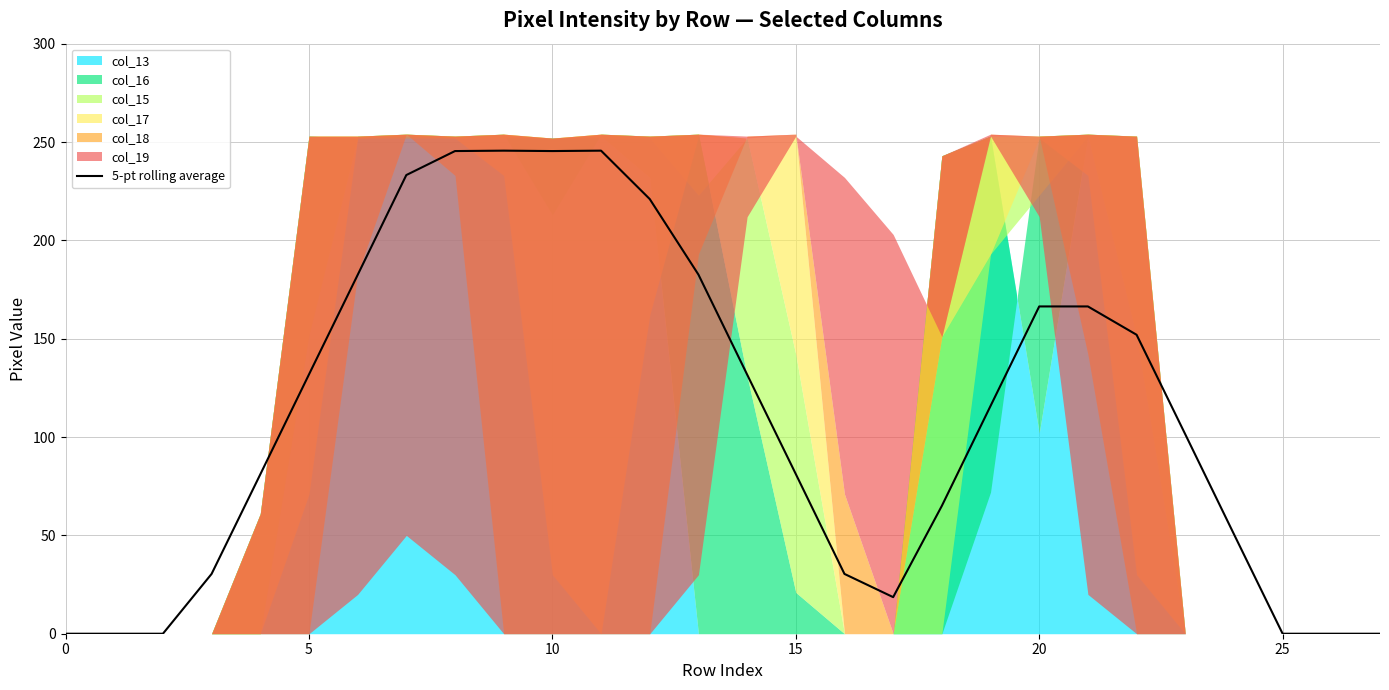

Where is the first local minimum?

10